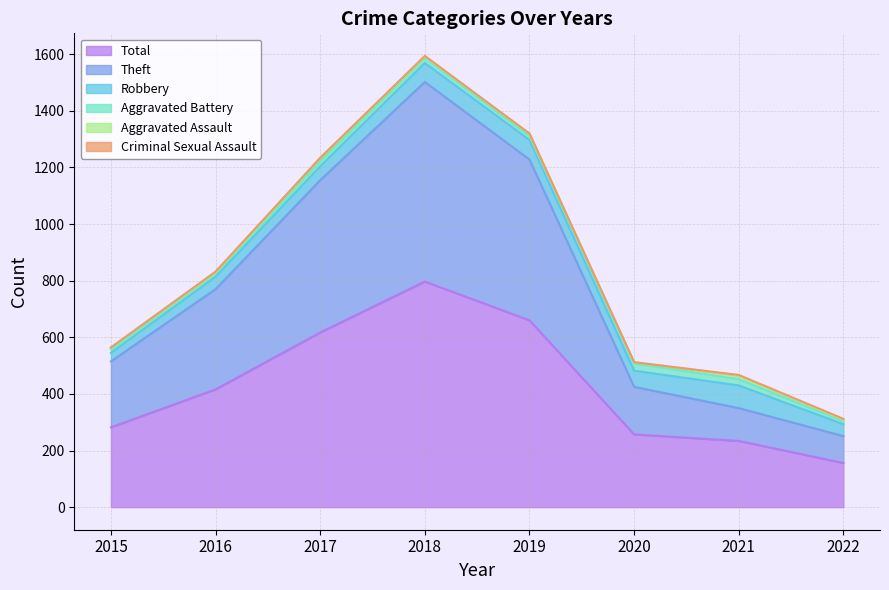

At how many categories does at least one series exceed 475?

3